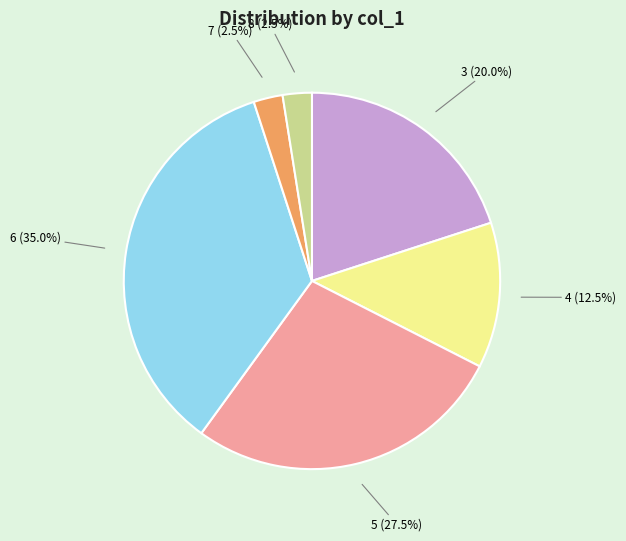

Is the sum of 6 and 8 greater than half?

No